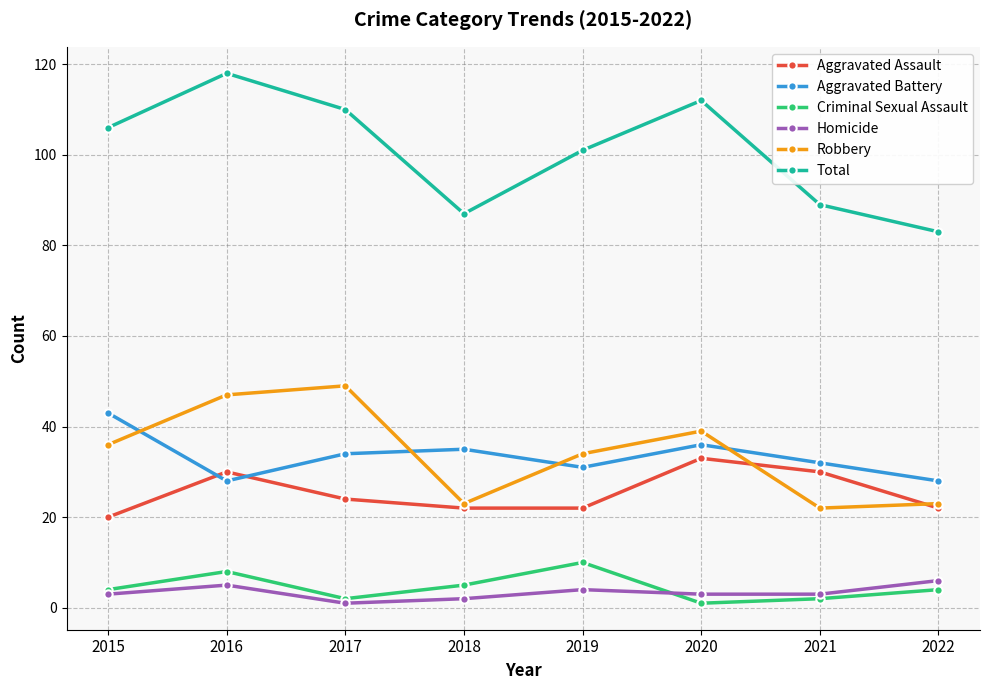

True or false: Aggravated Assault and Criminal Sexual Assault cross at least once.

False